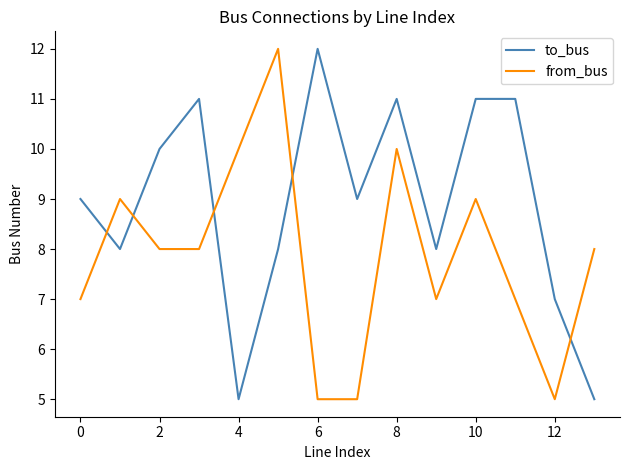

What is the lowest value of the from_bus series?

5